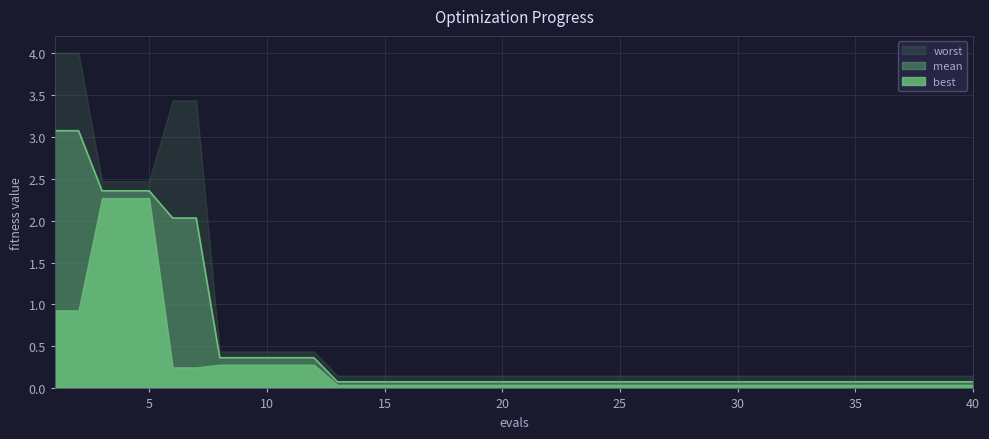

What are all the series names shown in the legend?

worst, mean, best